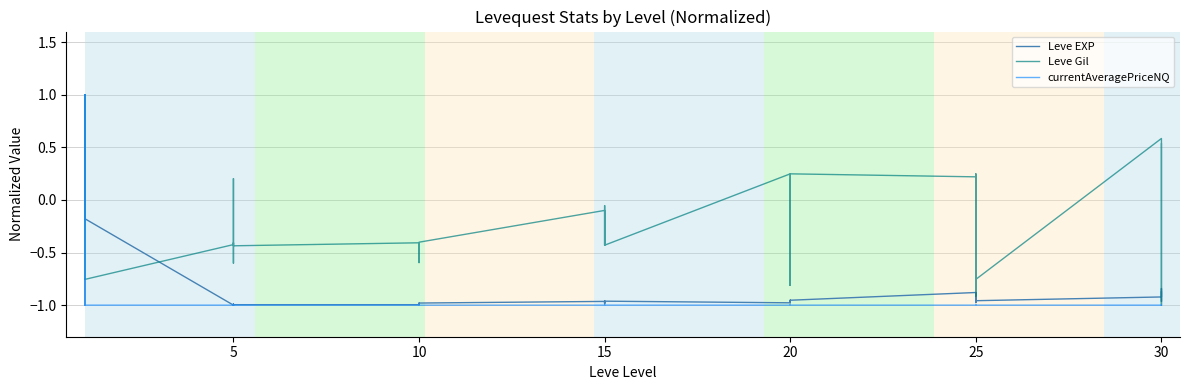

Is it true that Leve EXP equals -0.4 at 5?

False